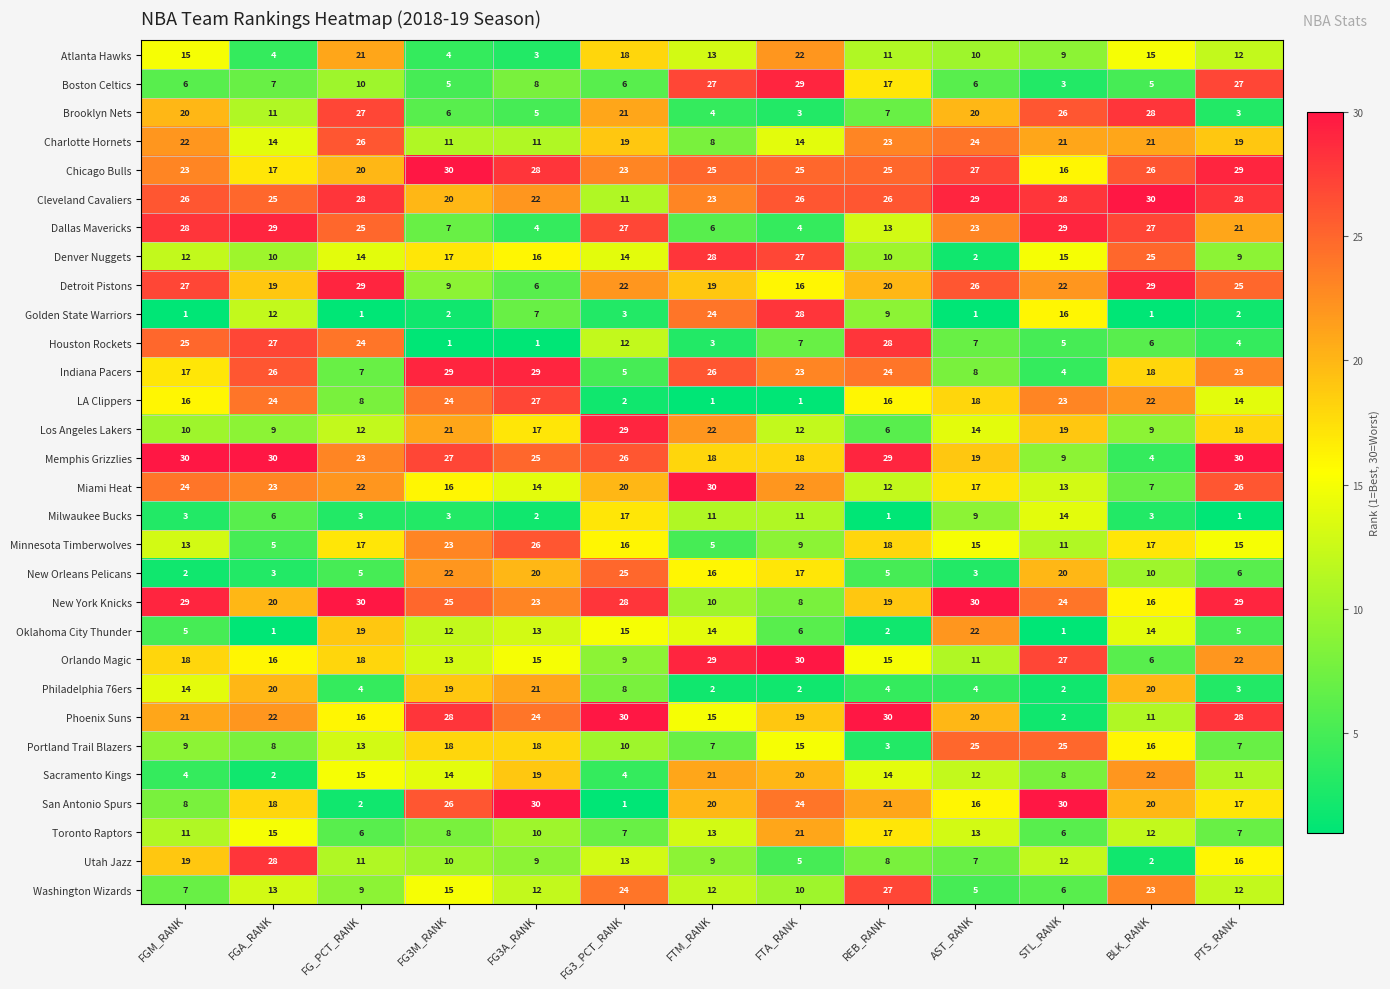

What is the spread (max minus min) of values at FTM_RANK?

29